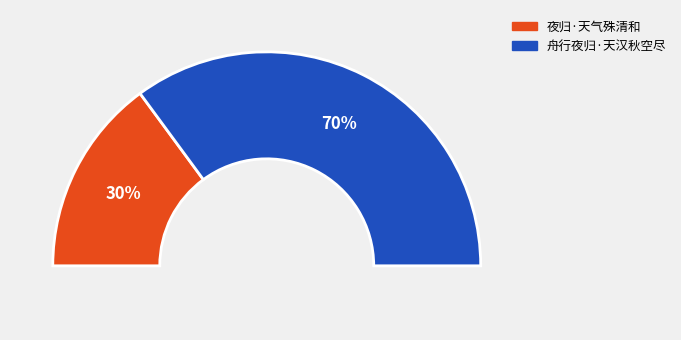

What portion of the pie excludes 夜归·天气殊清和?

70.2%